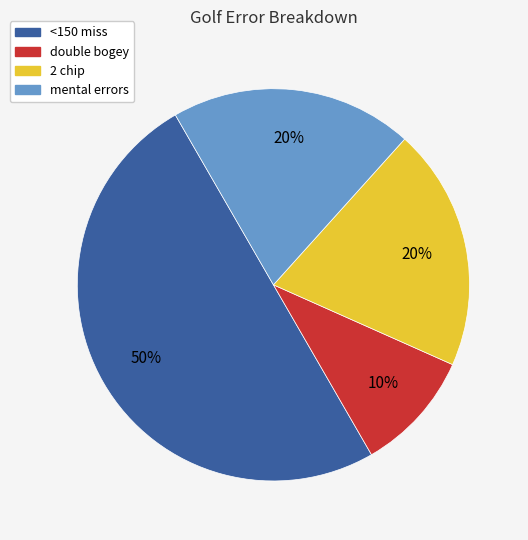

Does mental errors account for over 50% of the chart?

No